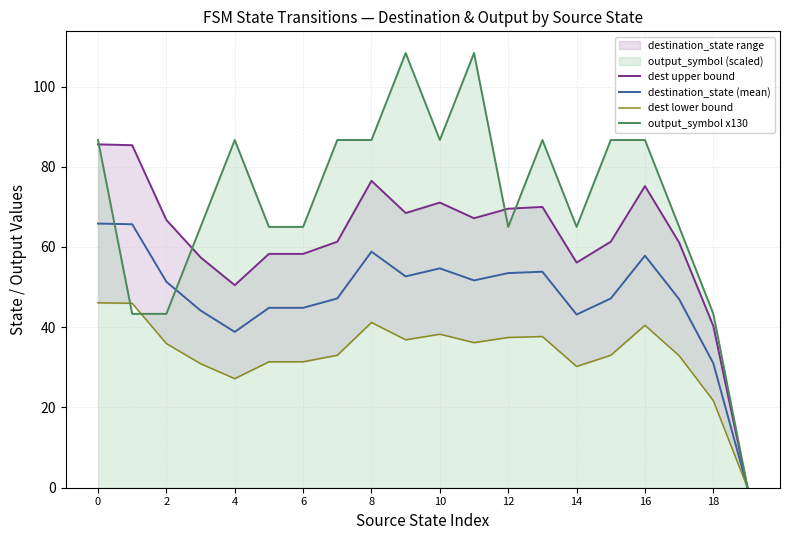

Which series has the largest total across all categories?

output_symbol x130